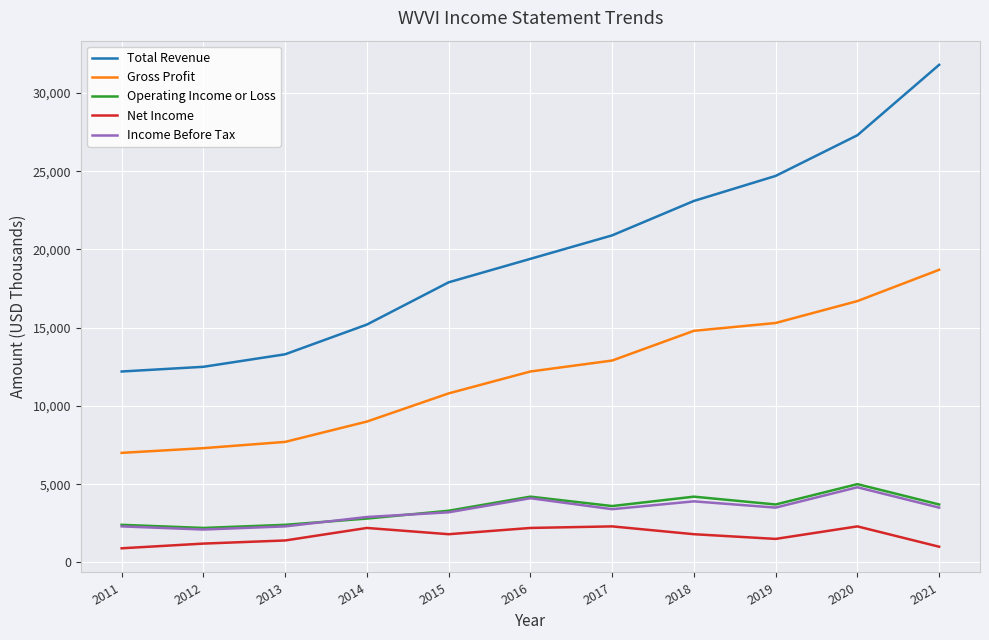

Is the value of Operating Income or Loss at 2011 greater than the value of Income Before Tax at 2021?

No